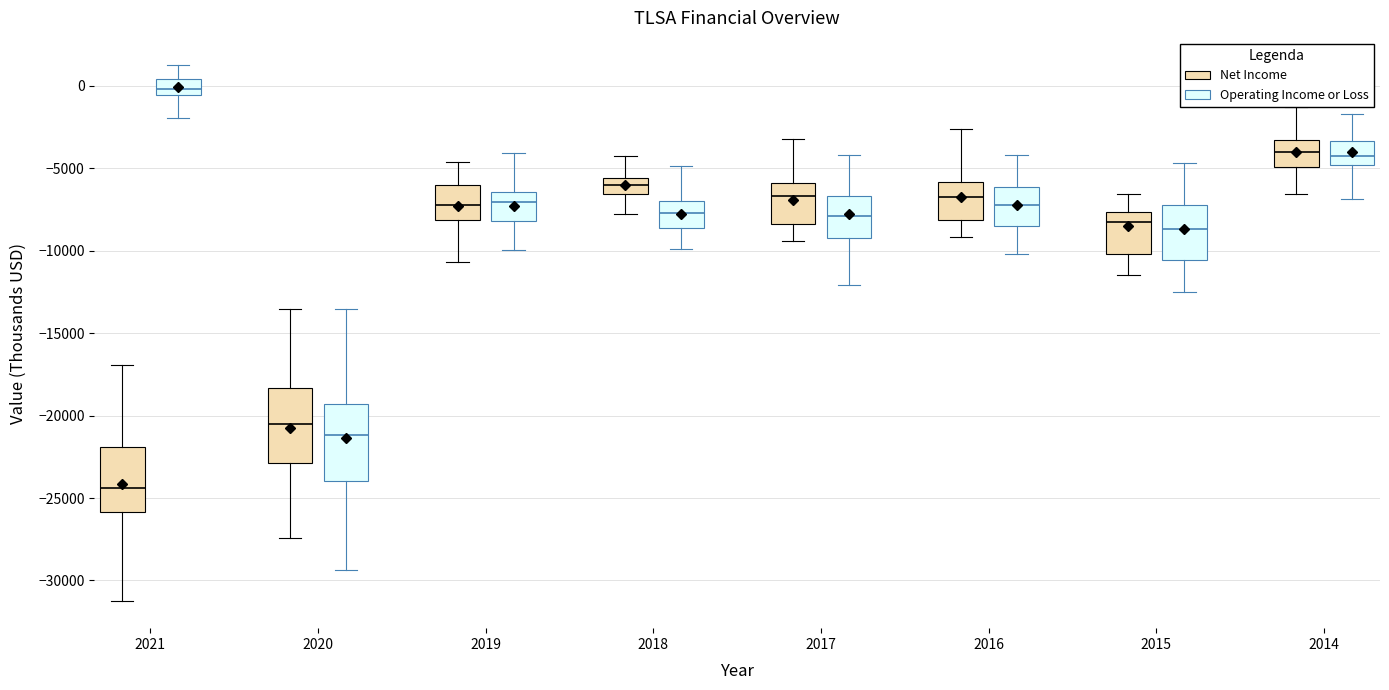

Reading left to right, read every box against the y-axis: the position of its median line, the range the box covers, and the ends of its whiskers. The values are not printed on the chart, so give them approximately, as read against the axis.

2021 (Net Income): median -24500, box -26000 to -22000, whiskers -31500 to -17000
2021 (Operating Income or Loss): median 0, box -500 to 500, whiskers -2000 to 1500
2020 (Net Income): median -20500, box -23000 to -18500, whiskers -27500 to -13500
2020 (Operating Income or Loss): median -21000, box -24000 to -19500, whiskers -29500 to -13500
2019 (Net Income): median -7500, box -8000 to -6000, whiskers -10500 to -4500
2019 (Operating Income or Loss): median -7000, box -8000 to -6500, whiskers -10000 to -4000
2018 (Net Income): median -6000, box -6500 to -5500, whiskers -8000 to -4500
2018 (Operating Income or Loss): median -7500, box -8500 to -7000, whiskers -10000 to -5000
2017 (Net Income): median -6500, box -8500 to -6000, whiskers -9500 to -3500
2017 (Operating Income or Loss): median -8000, box -9000 to -6500, whiskers -12000 to -4000
2016 (Net Income): median -6500, box -8000 to -6000, whiskers -9000 to -2500
2016 (Operating Income or Loss): median -7000, box -8500 to -6000, whiskers -10000 to -4000
2015 (Net Income): median -8000, box -10000 to -7500, whiskers -11500 to -6500
2015 (Operating Income or Loss): median -8500, box -10500 to -7500, whiskers -12500 to -4500
2014 (Net Income): median -4000, box -5000 to -3500, whiskers -6500 to -1500
2014 (Operating Income or Loss): median -4000, box -5000 to -3500, whiskers -7000 to -1500